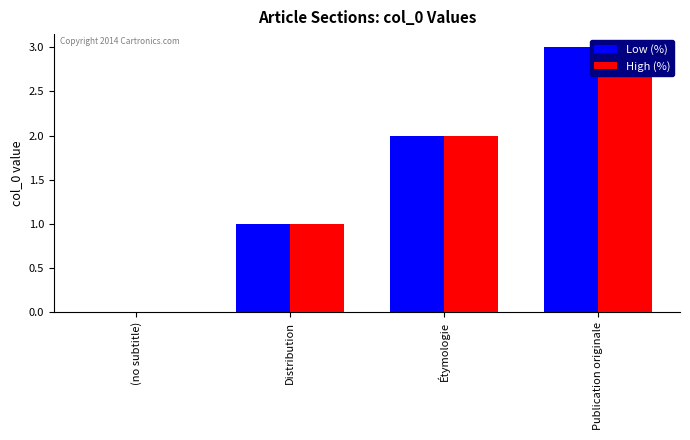

What is the maximum value for Low (%)?

3